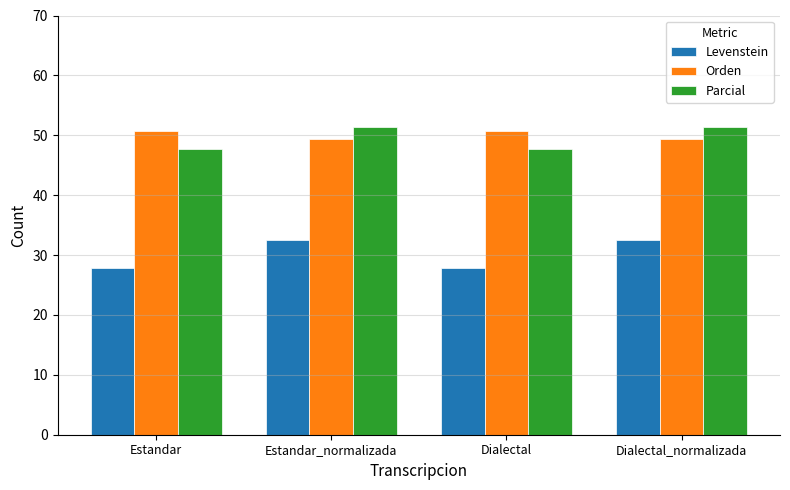

Where does the Parcial series first go above 51?

Estandar_normalizada